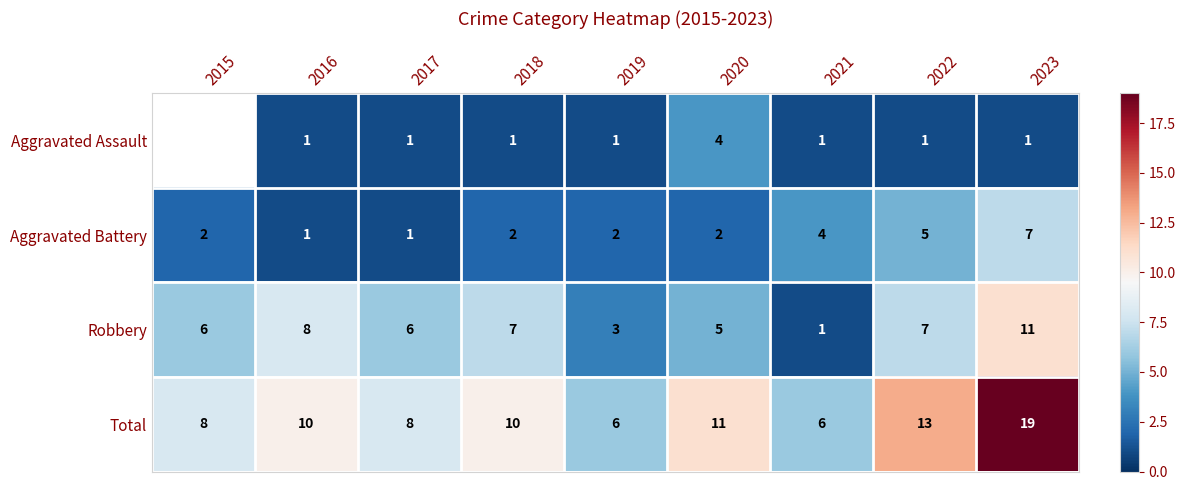

Which has a higher value, 2016 or 2022?

2016